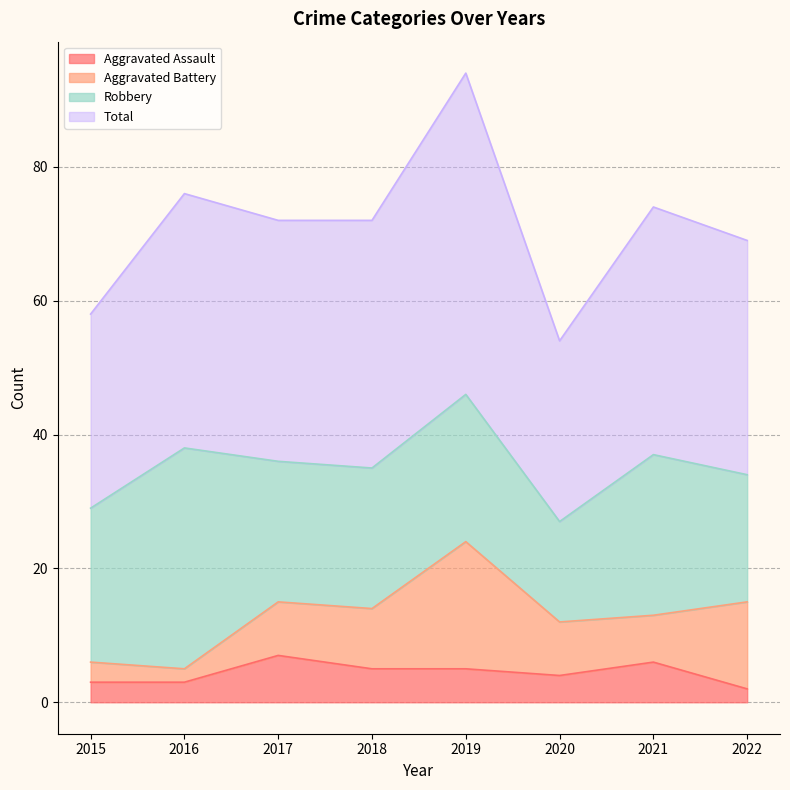

What is the maximum value for Aggravated Assault?

7